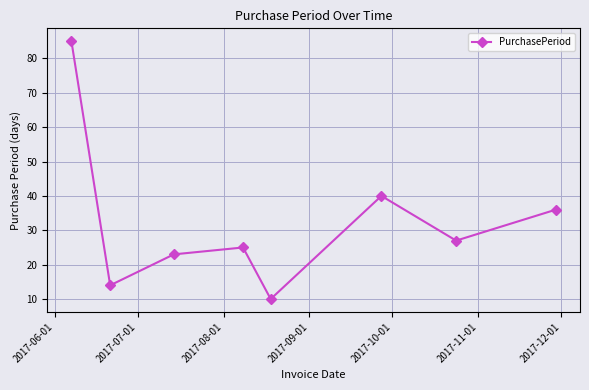

Reading right to left, list all the values displayed in this chart.

36	27	40	10	25	23	14	85